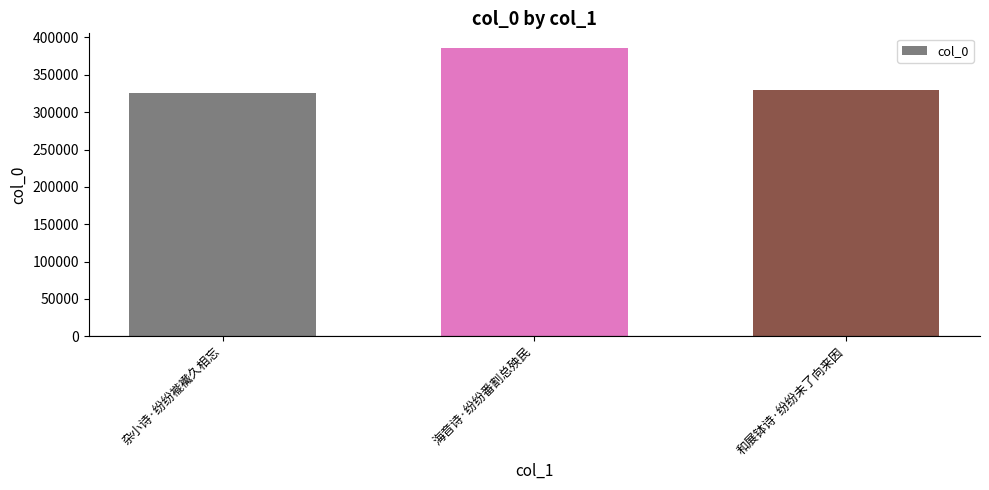

How many distinct data groups are displayed?

1